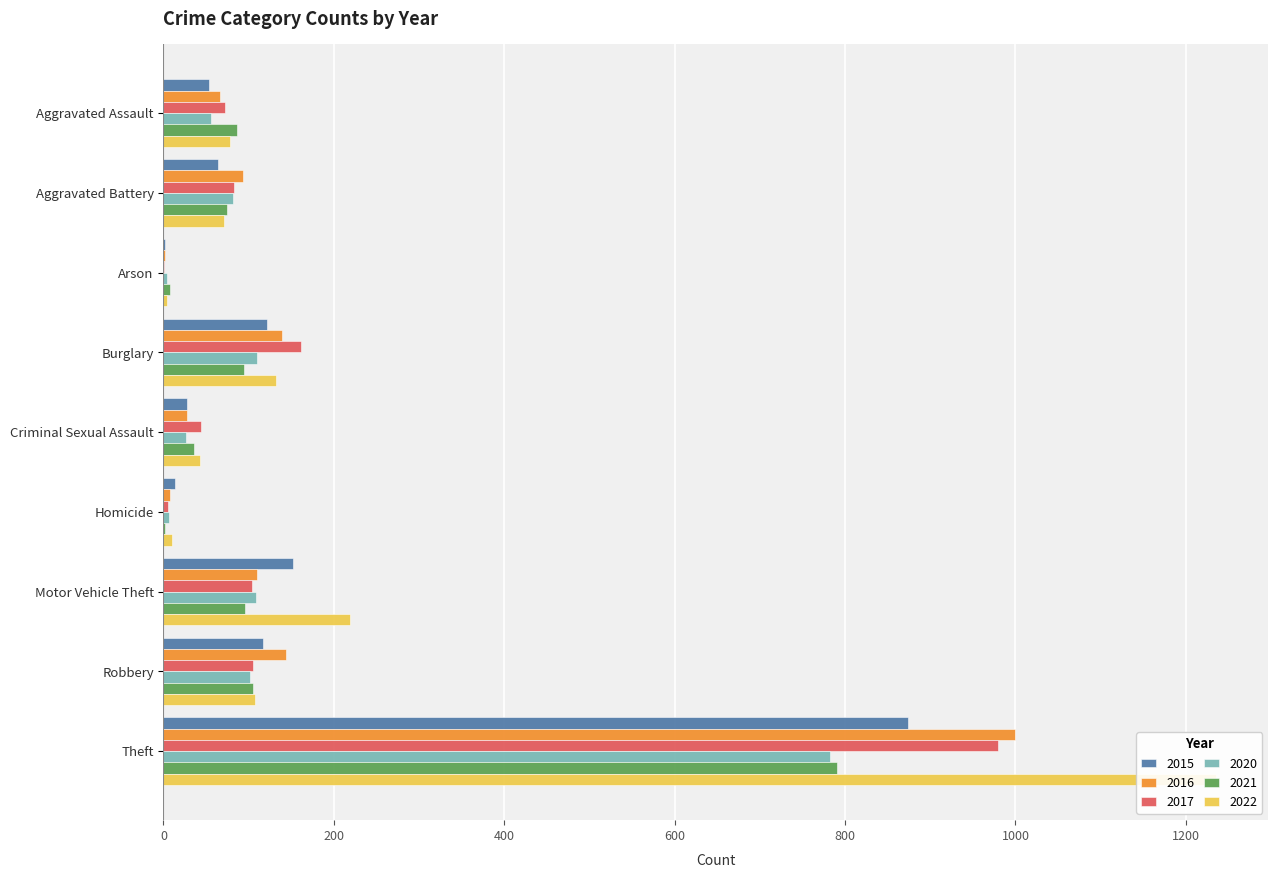

What are all the series names shown in the legend?

2015, 2016, 2017, 2020, 2021, 2022